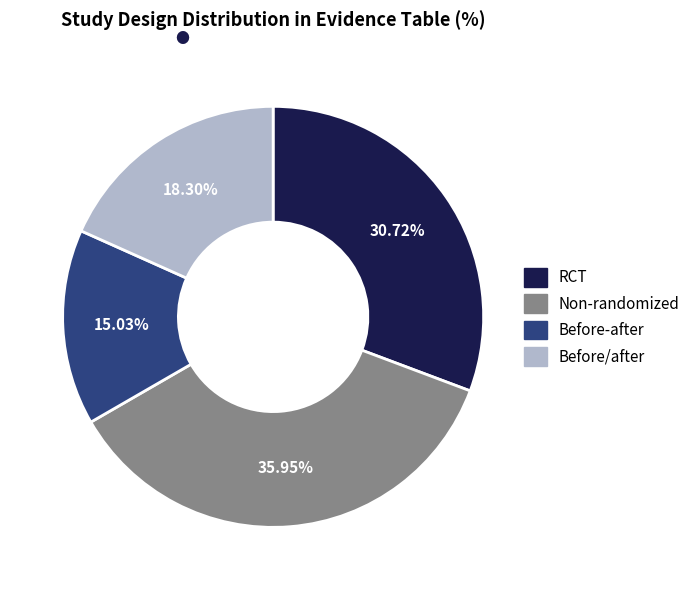

What percentage is the RCT slice, to the nearest percent?

31%